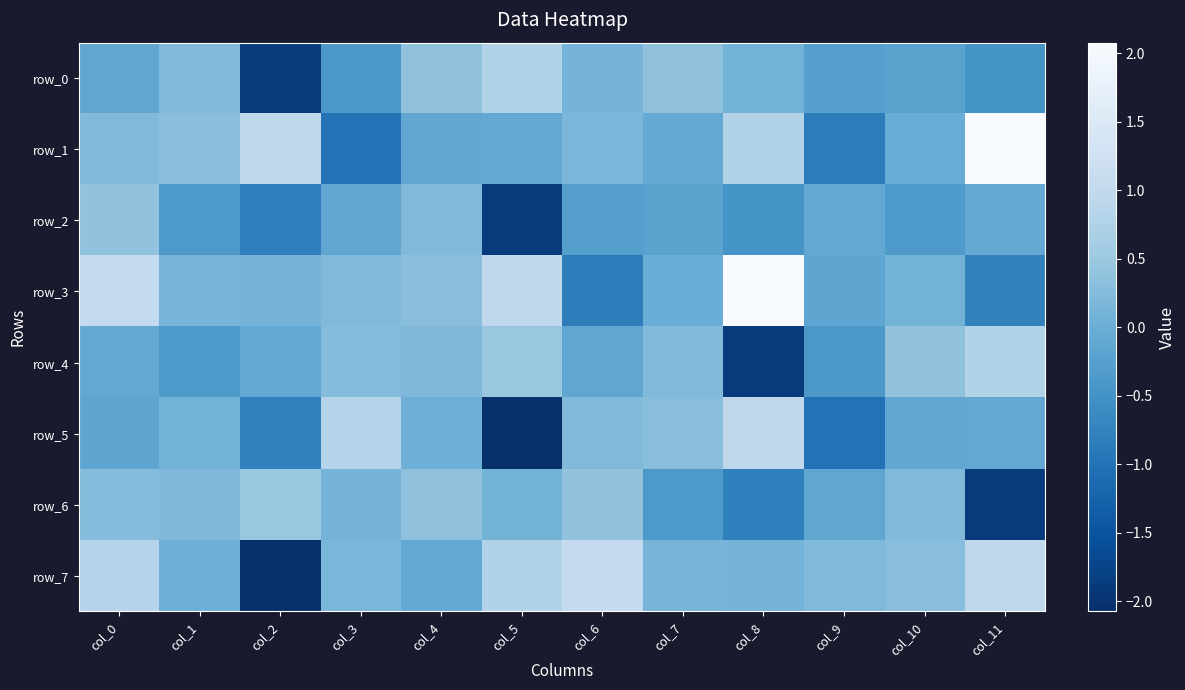

What is the approximate value of row_2 at col_3?

-0.1